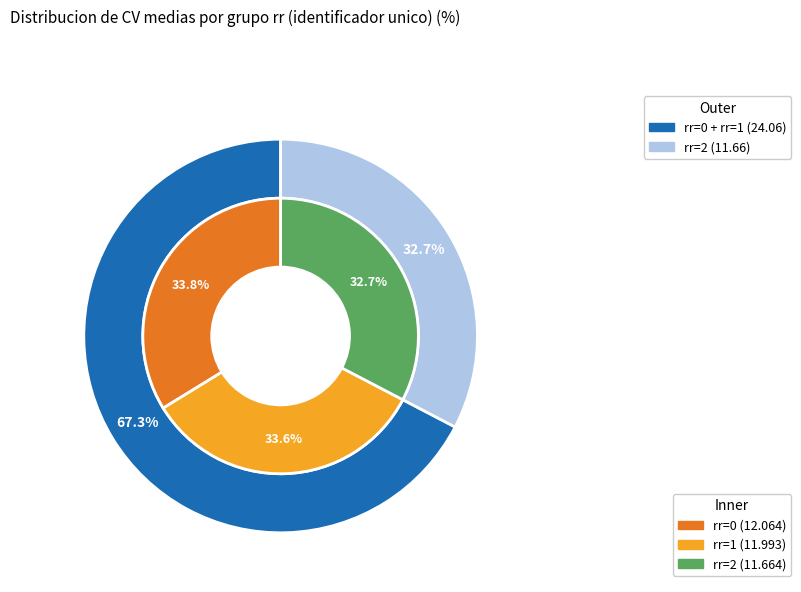

Which slice is the largest?

rr=0